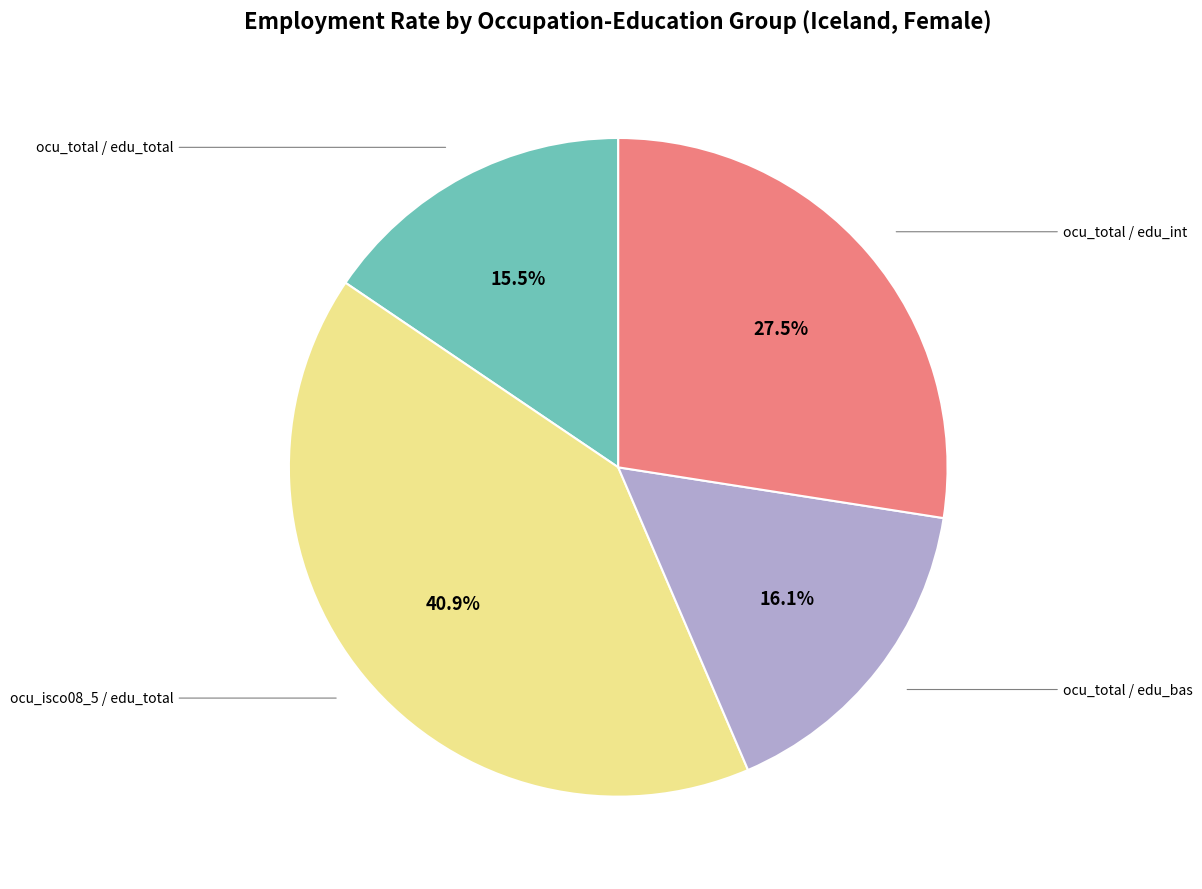

To the nearest percent, what is the difference between the largest and smallest slice percentages?

25%